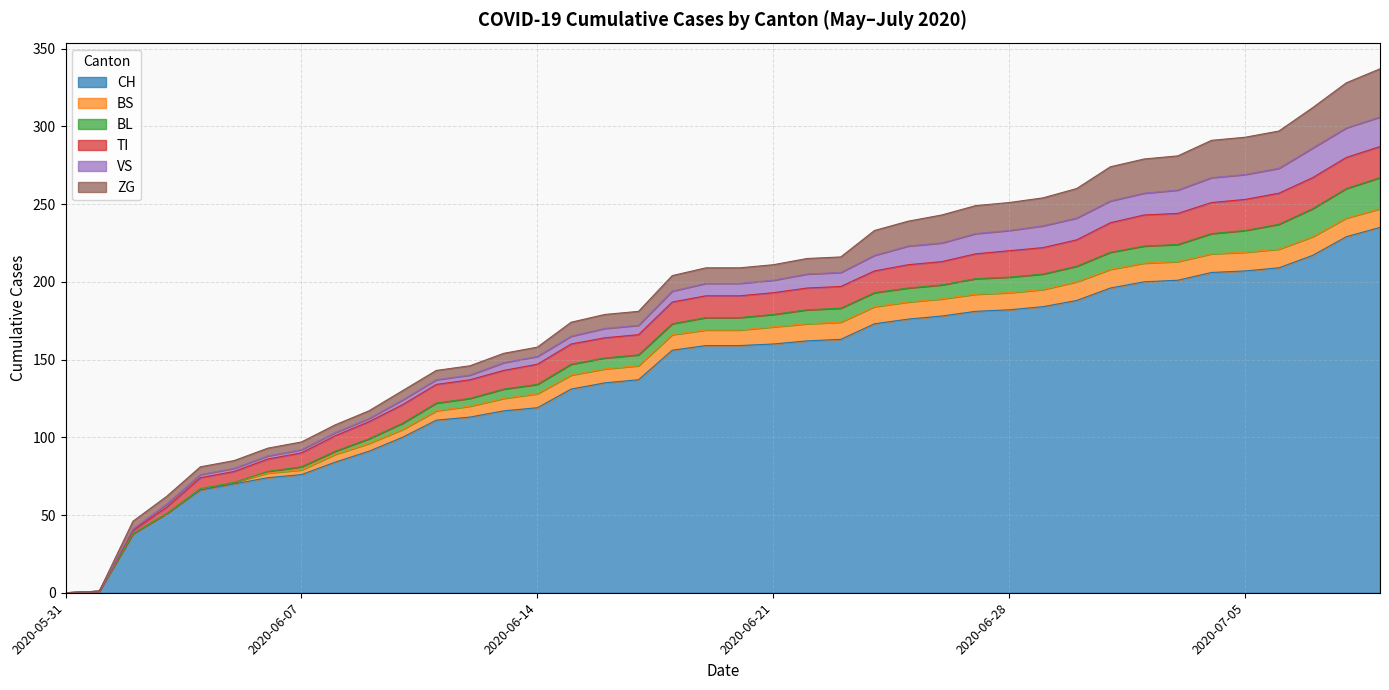

What is the highest value of the VS series?

19